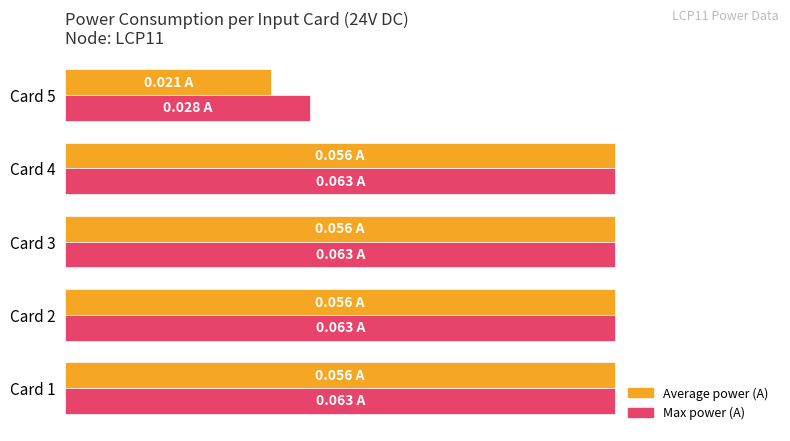

What are all the series names shown in the legend?

Average power (A), Max power (A)